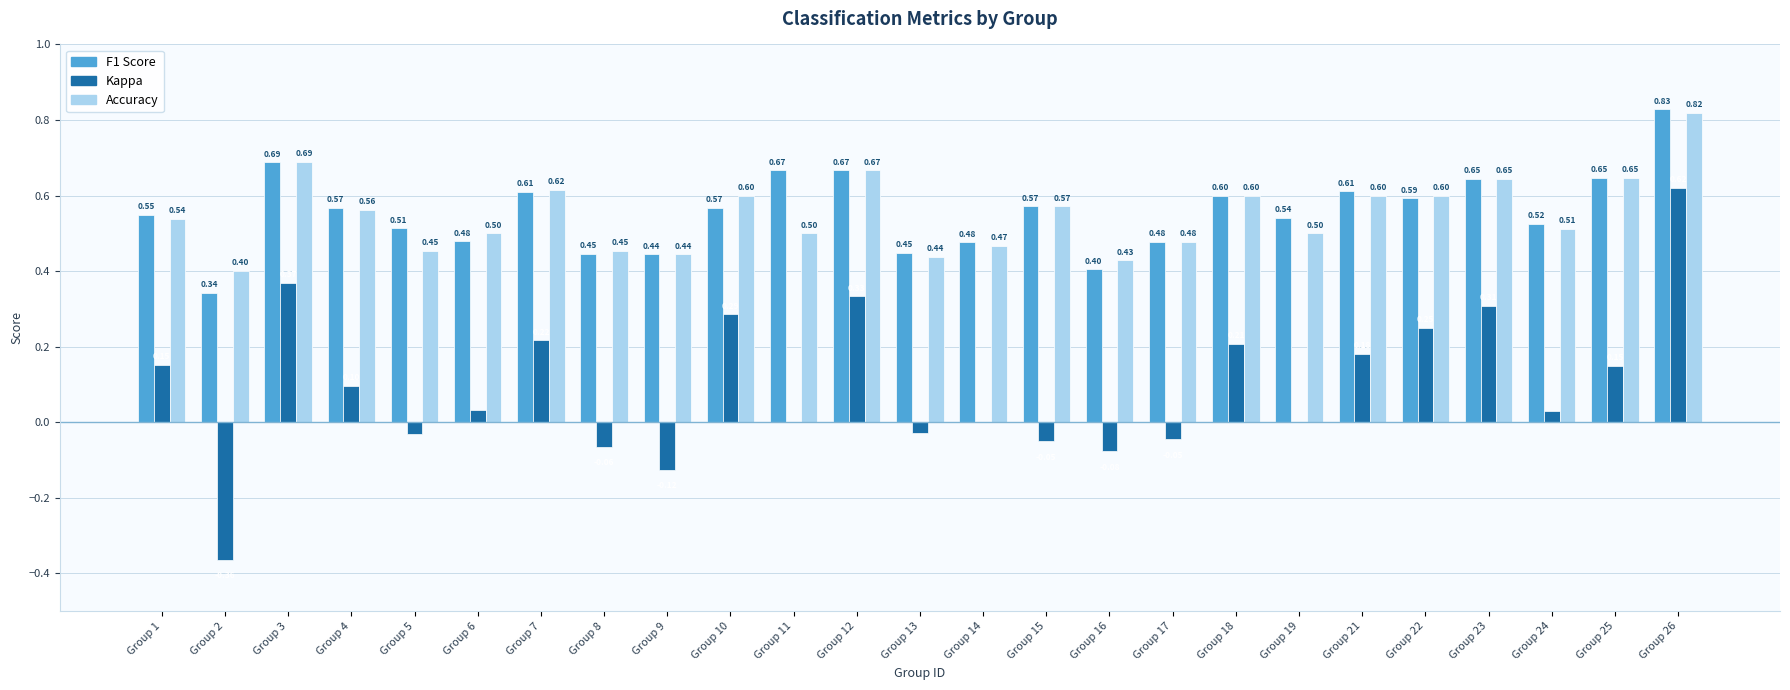

At which category is the sum across all series the highest?

Group 26